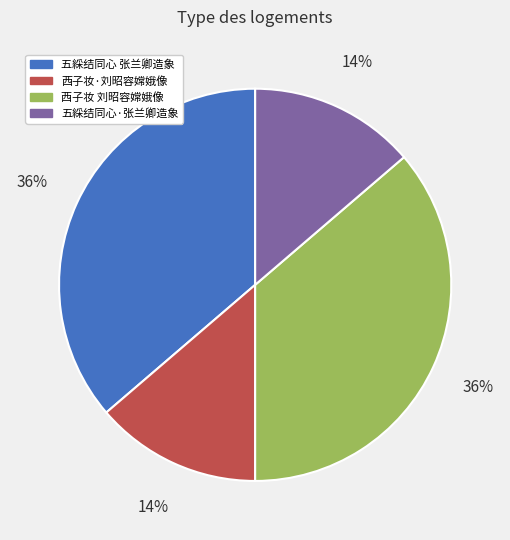

True or false: 西子妆·刘昭容嫦娥像 accounts for 14% of the total.

True